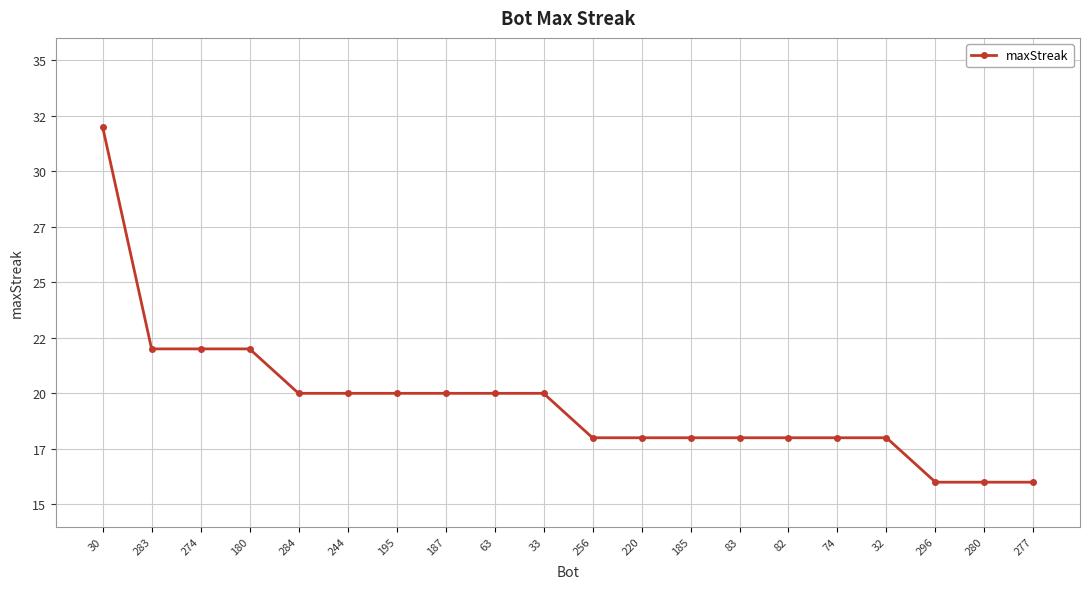

Does the chart have visible grid lines?

Yes